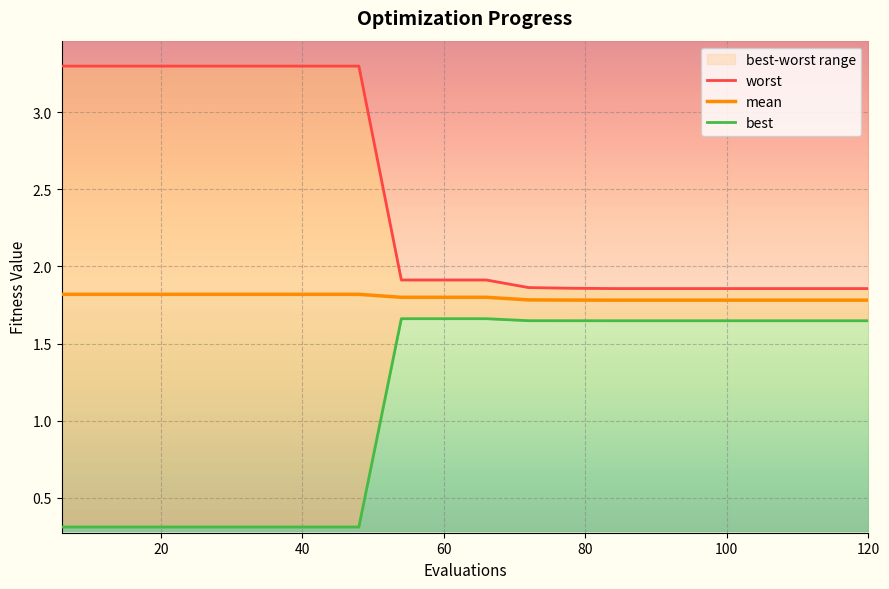

True or false: mean has a value of 1.0 at 120.

False